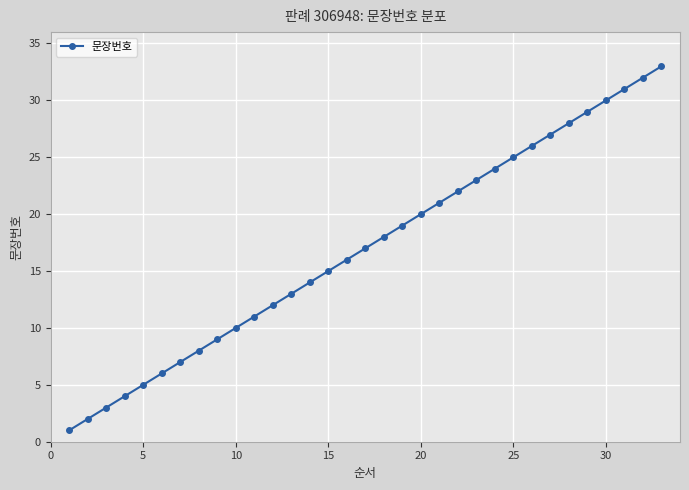

What is the difference between the second highest and second lowest values?

30